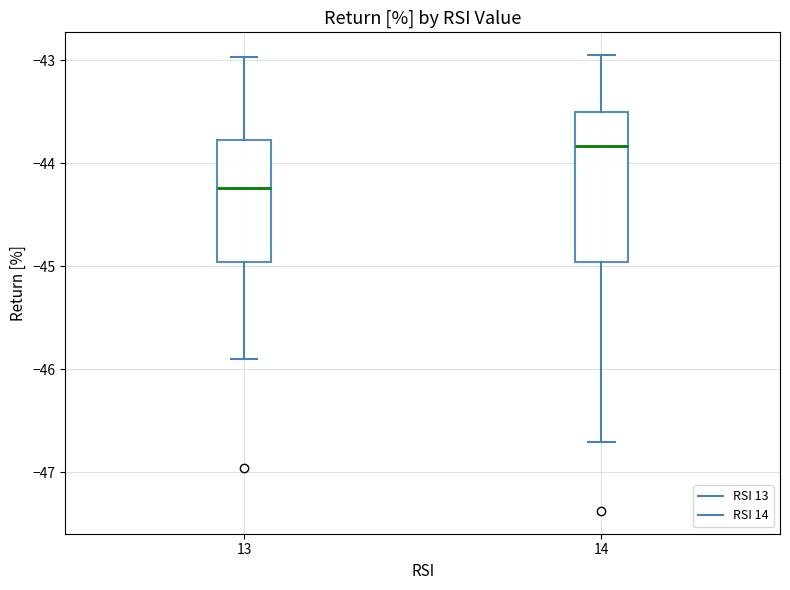

Which box is the tallest, from its lower edge to its upper edge?

14